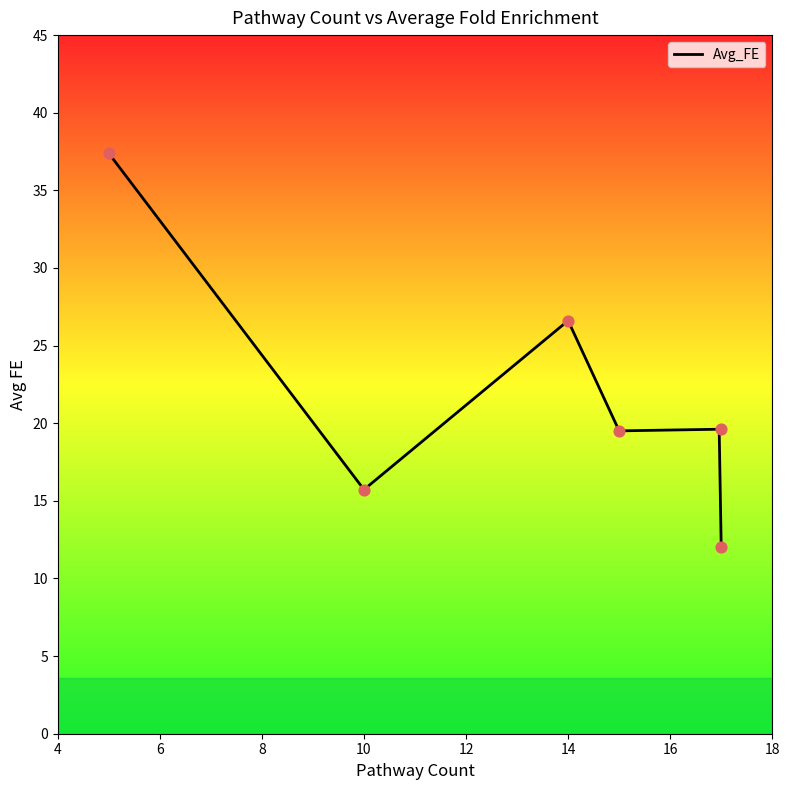

What is the ratio of the value at 5 to the value at 14?

1.4